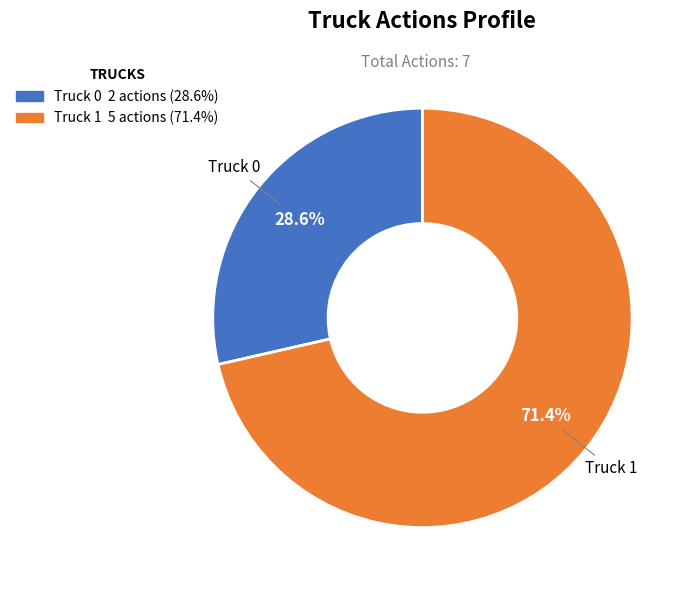

Which slice is the largest?

Truck 1